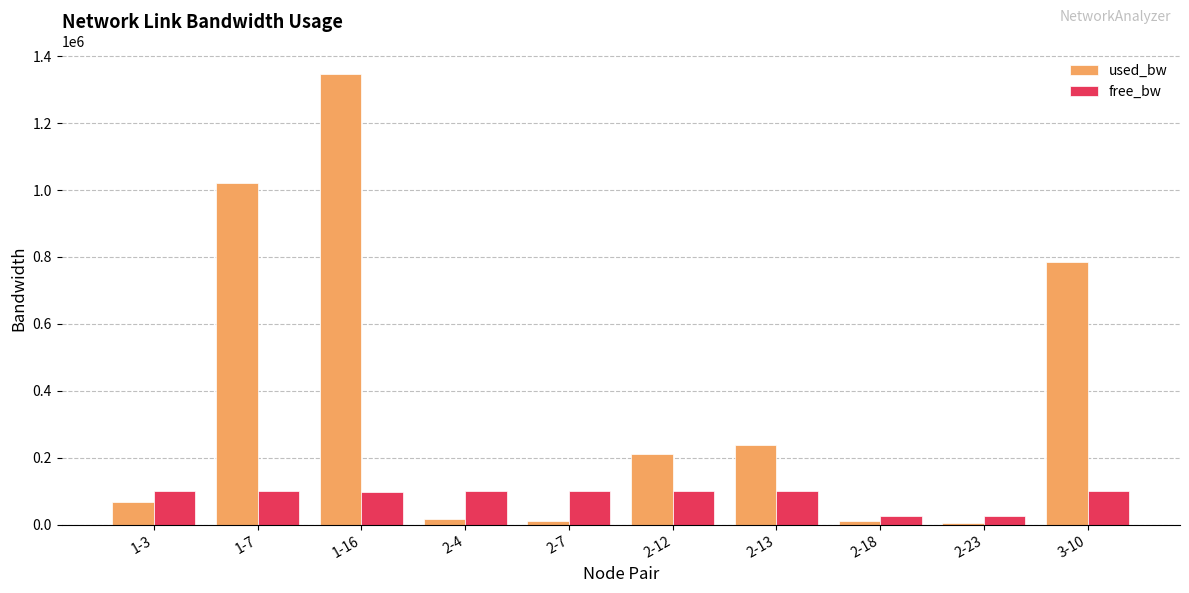

Is it true that free_bw equals 99987.8 at 2-7?

True